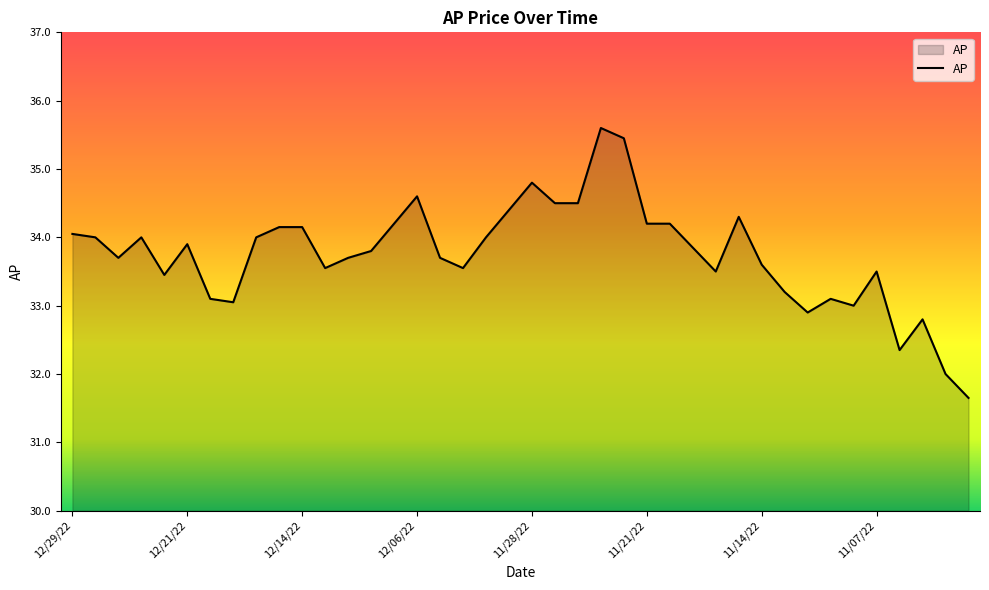

What is the maximum value shown in the chart?

35.6